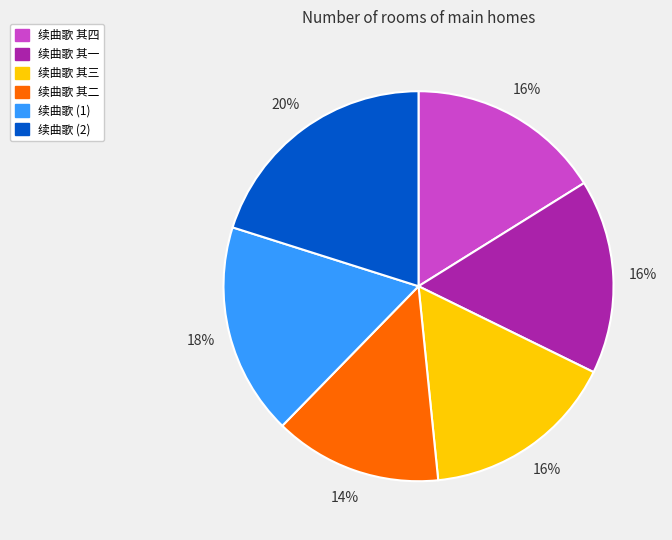

Does any single category account for the majority?

No